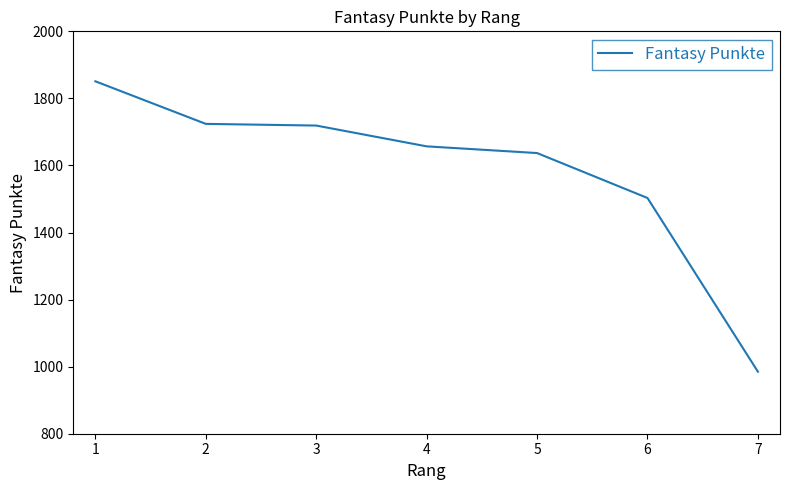

What is the ratio of the value at 7 to the value at 1?

0.5